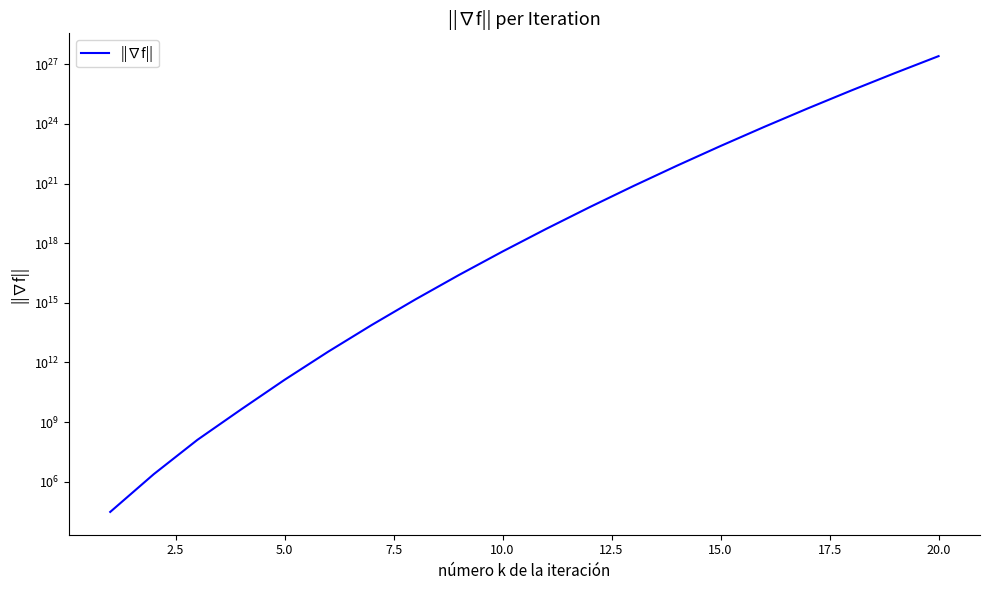

What is the maximum value shown in the chart?

2603860862425219794468864000.0